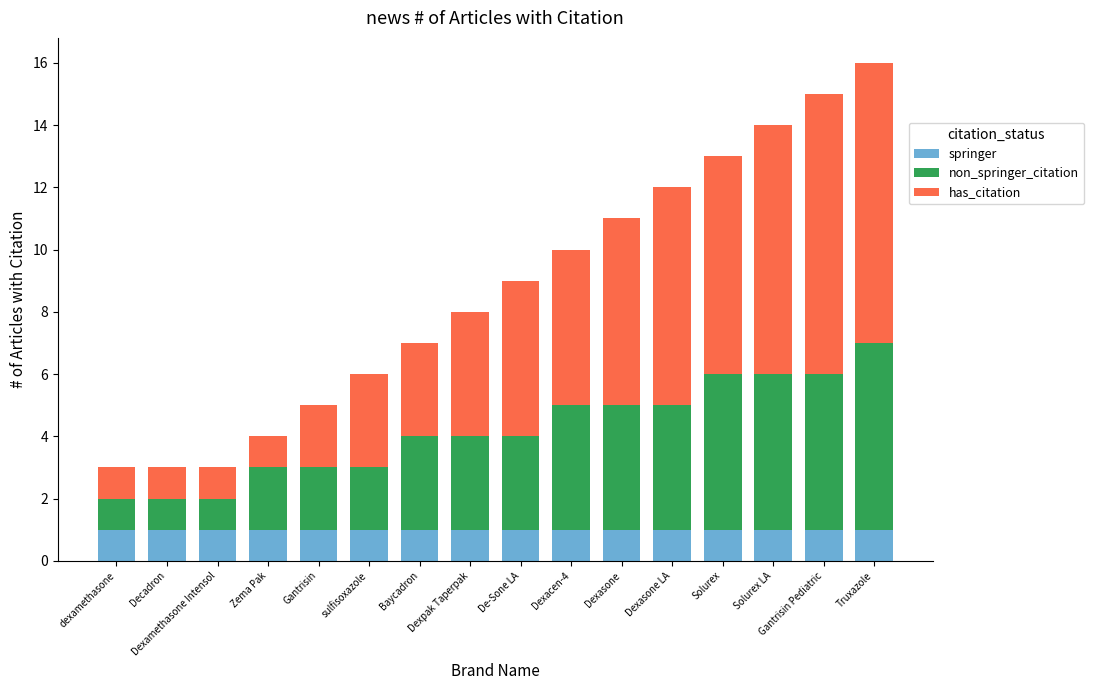

What is the sum of all springer values?

16